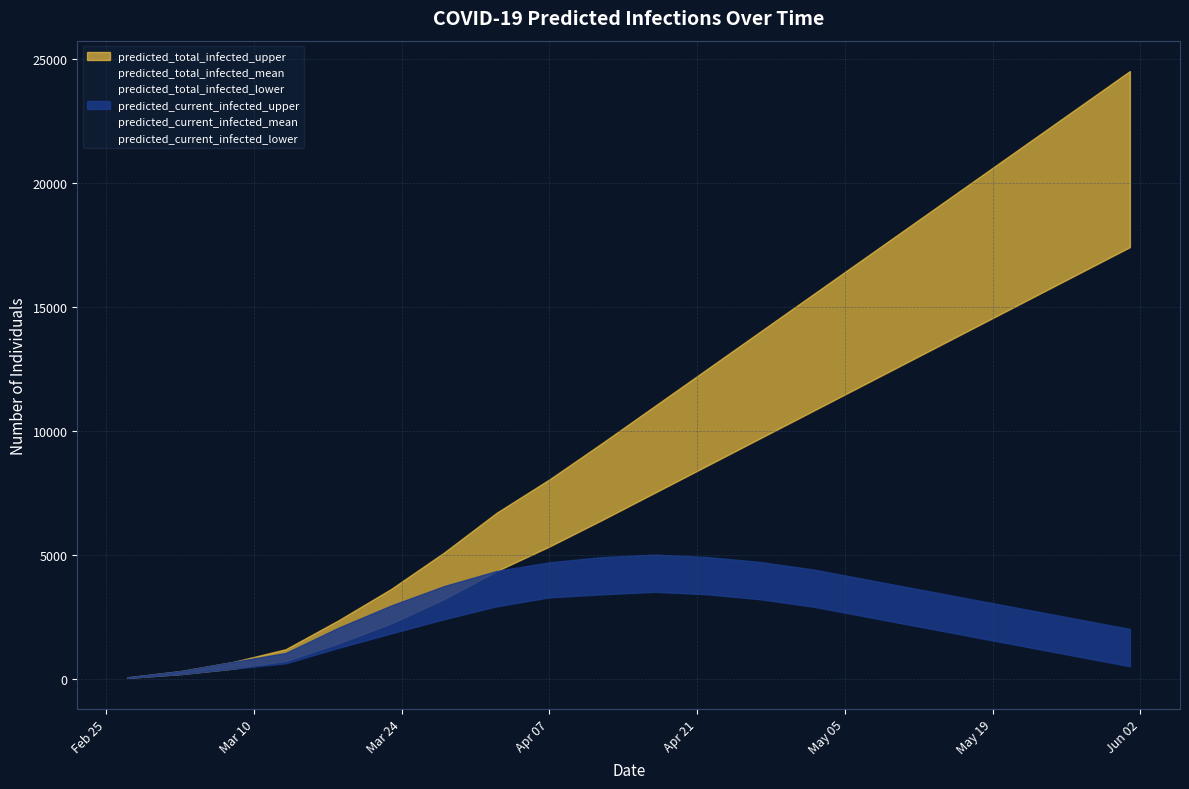

How many lines are shown in the chart?

6